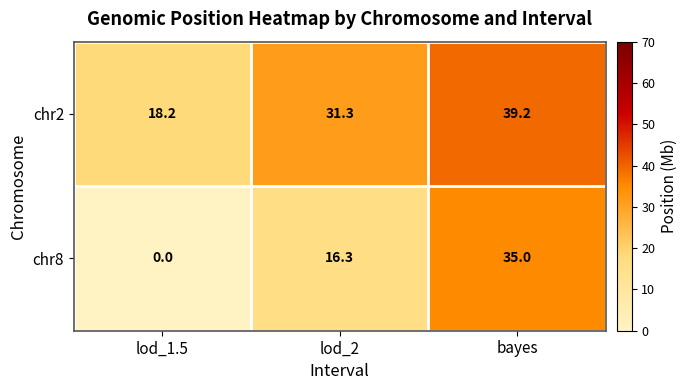

What is the average value of the chr8 series?

17.1